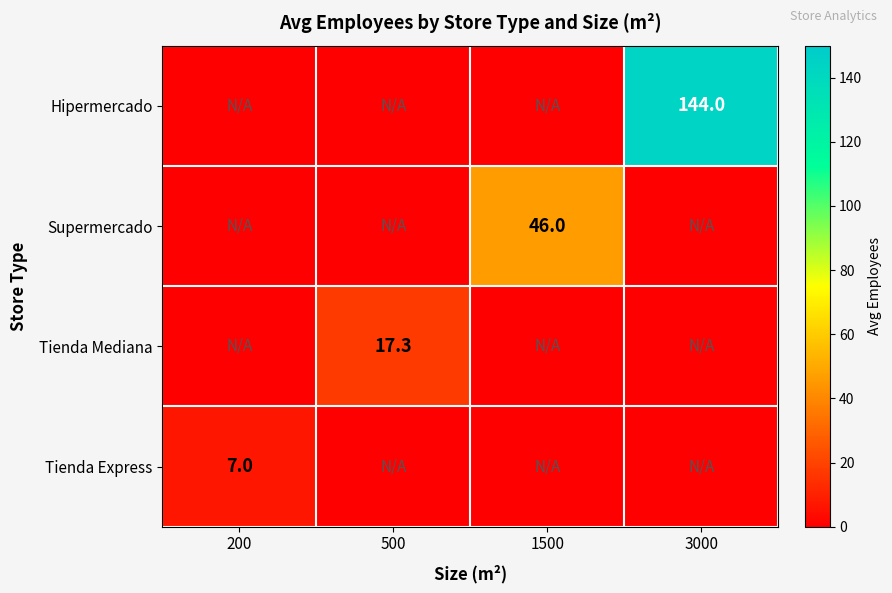

Is it true that Supermercado equals 80.6 at 1500?

False